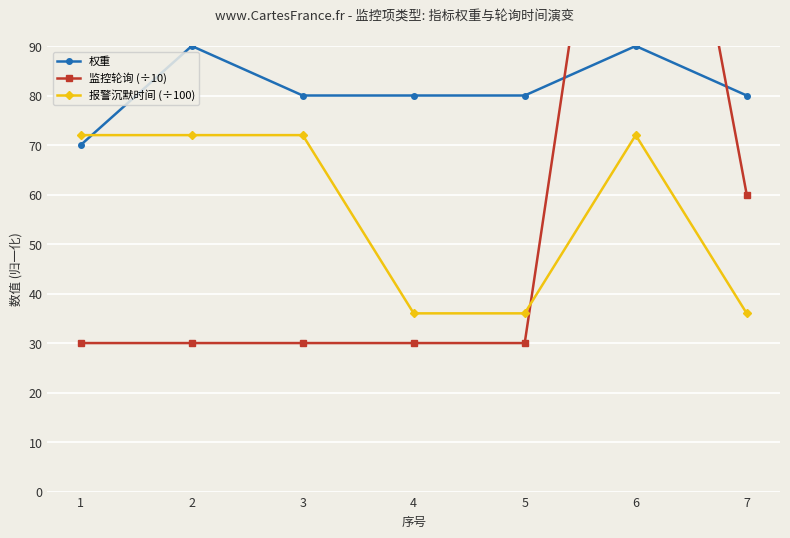

How many values in the 报警沉默时间 (÷100) series are below 72?

3